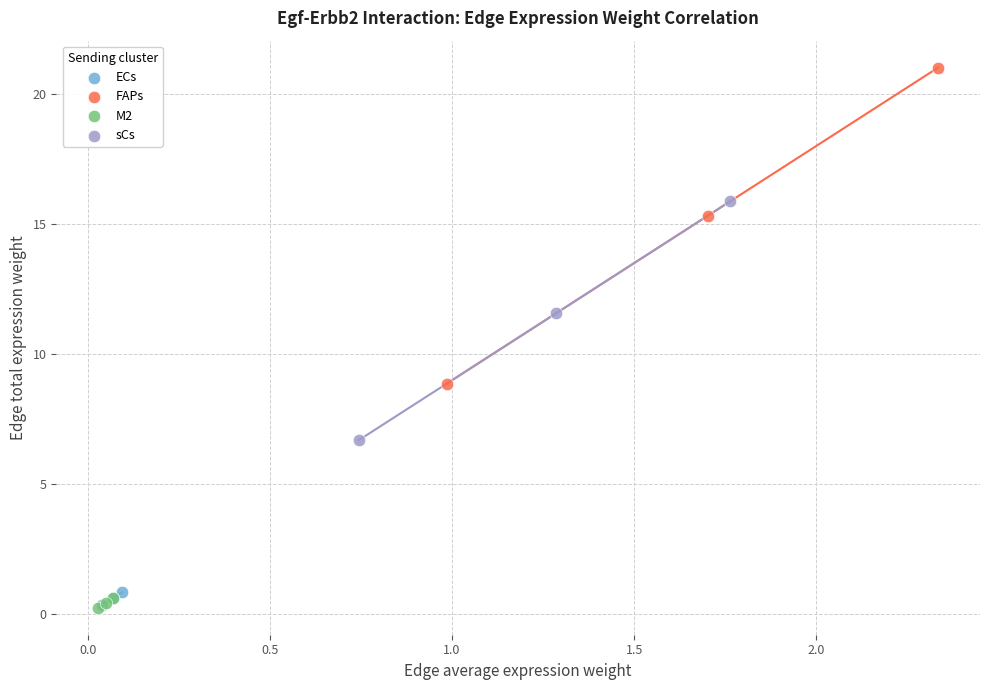

Which series contains the highest Y value?

FAPs